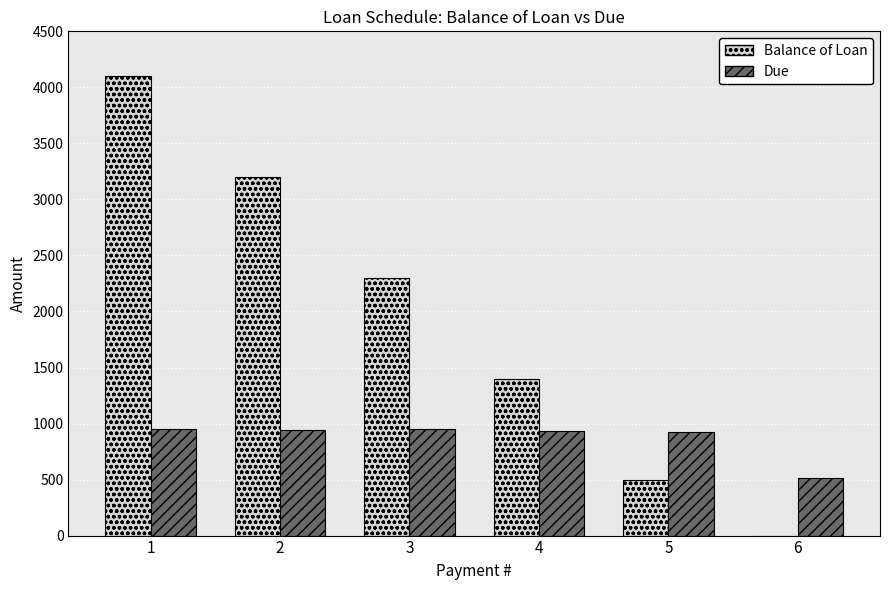

The value of Balance of Loan at 4 is 2380.4. True or false?

False